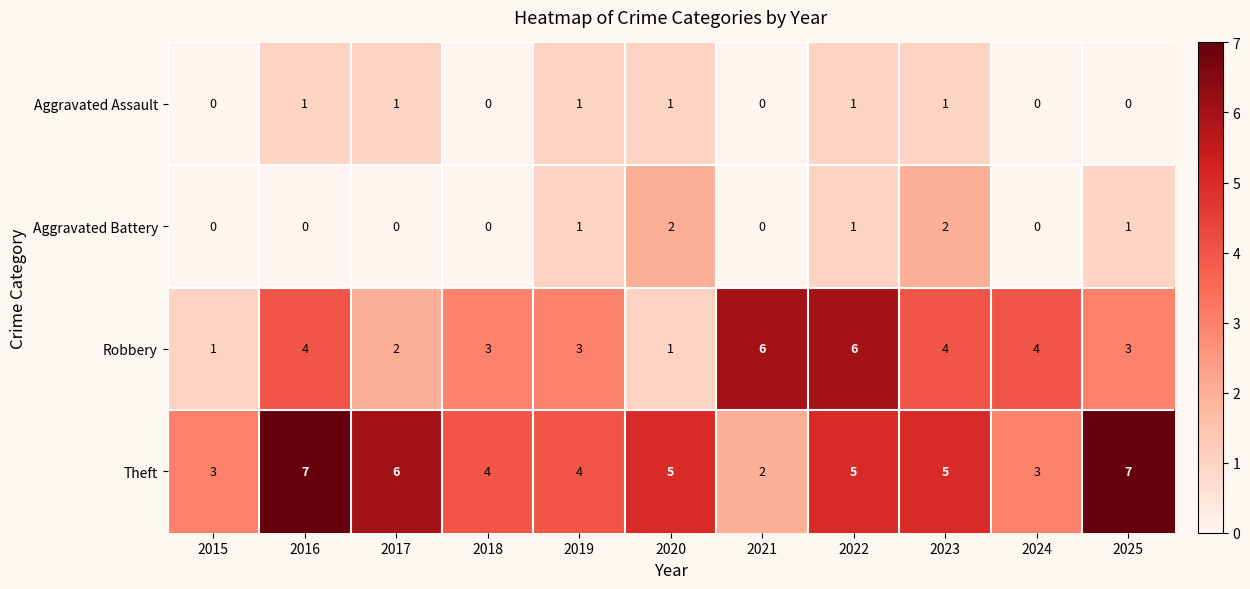

Which series has the largest total across all categories?

Theft